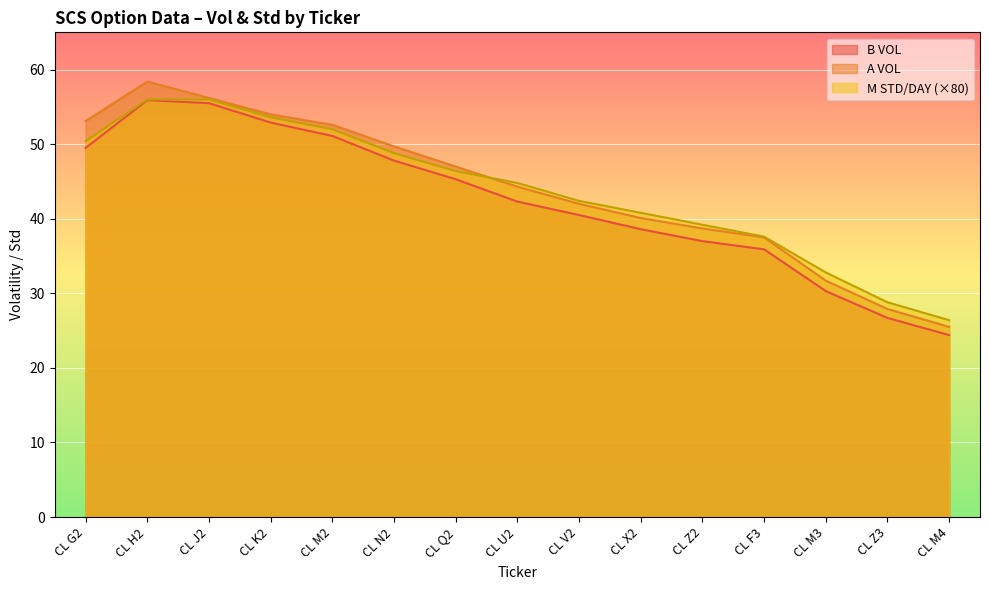

Between CL X2 and CL M4, which series saw the biggest shift?

A VOL